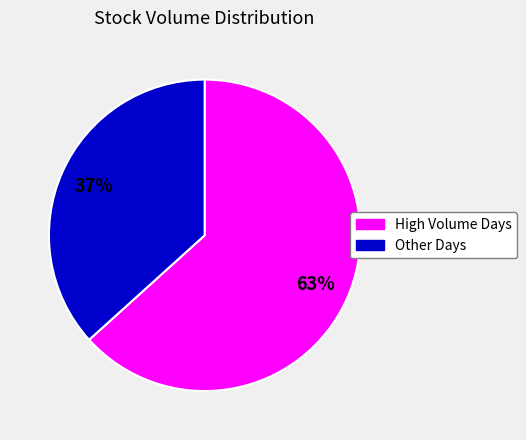

To the nearest percent, what is the average slice percentage?

50%